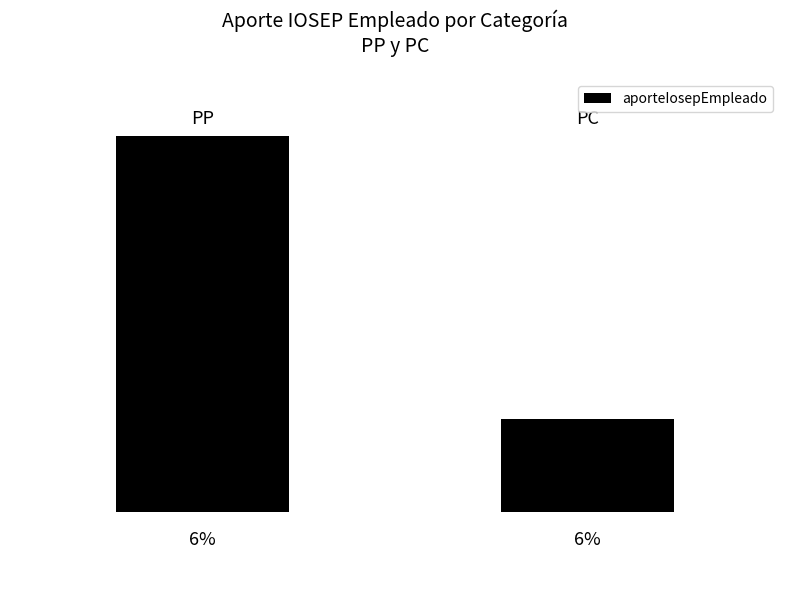

Rank the categories by value from highest to lowest.

0, 1